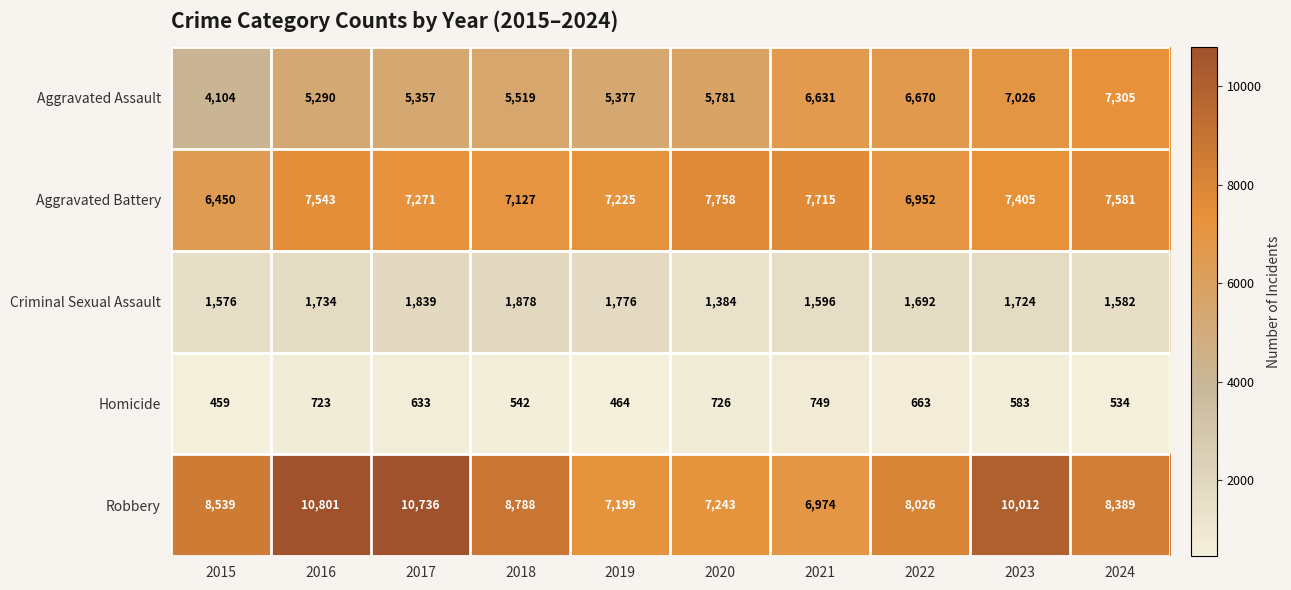

What is the smallest value displayed?

459